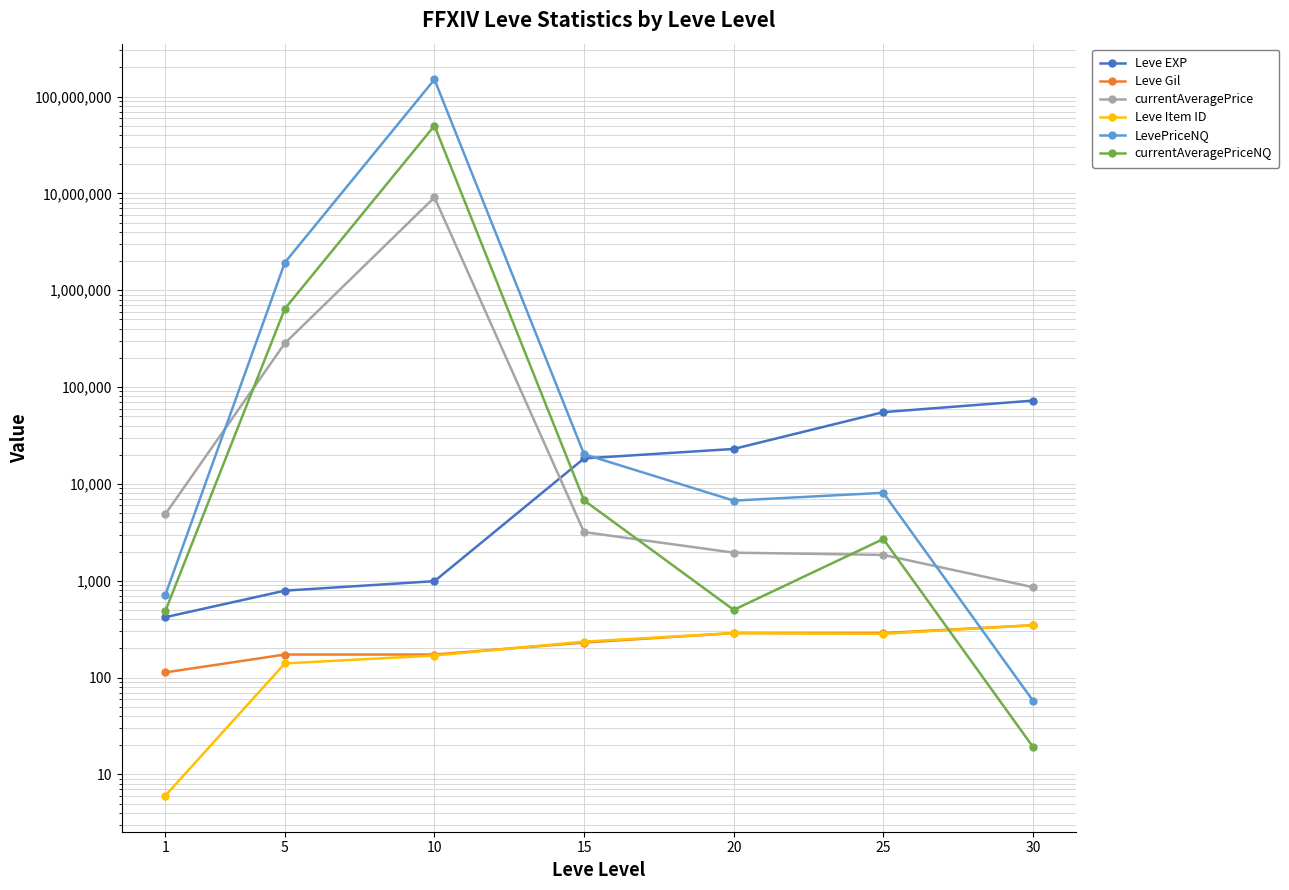

Rank the series at 1 from highest to lowest value.

currentAveragePrice, LevePriceNQ, currentAveragePriceNQ, Leve EXP, Leve Gil, Leve Item ID